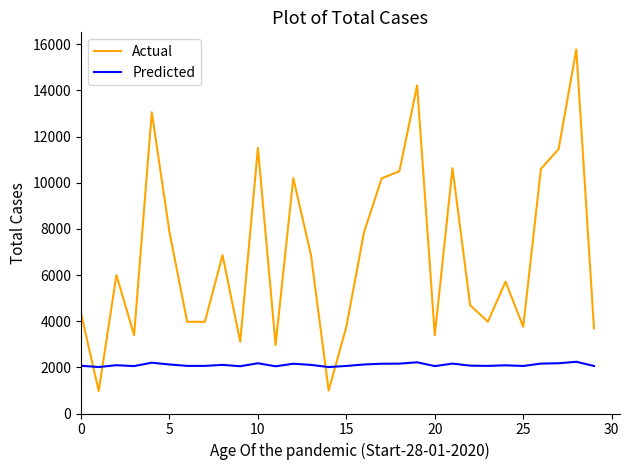

What is the smallest value displayed?

975